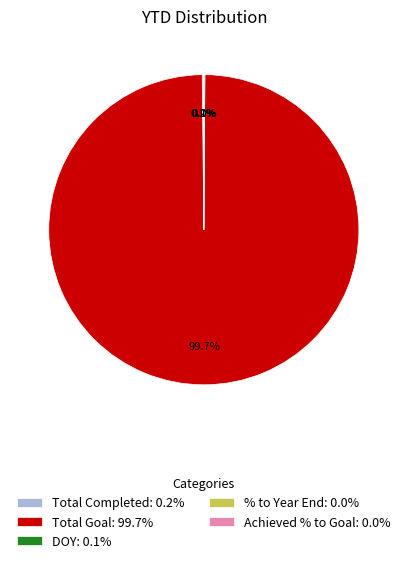

Is there a majority slice in this chart?

Yes